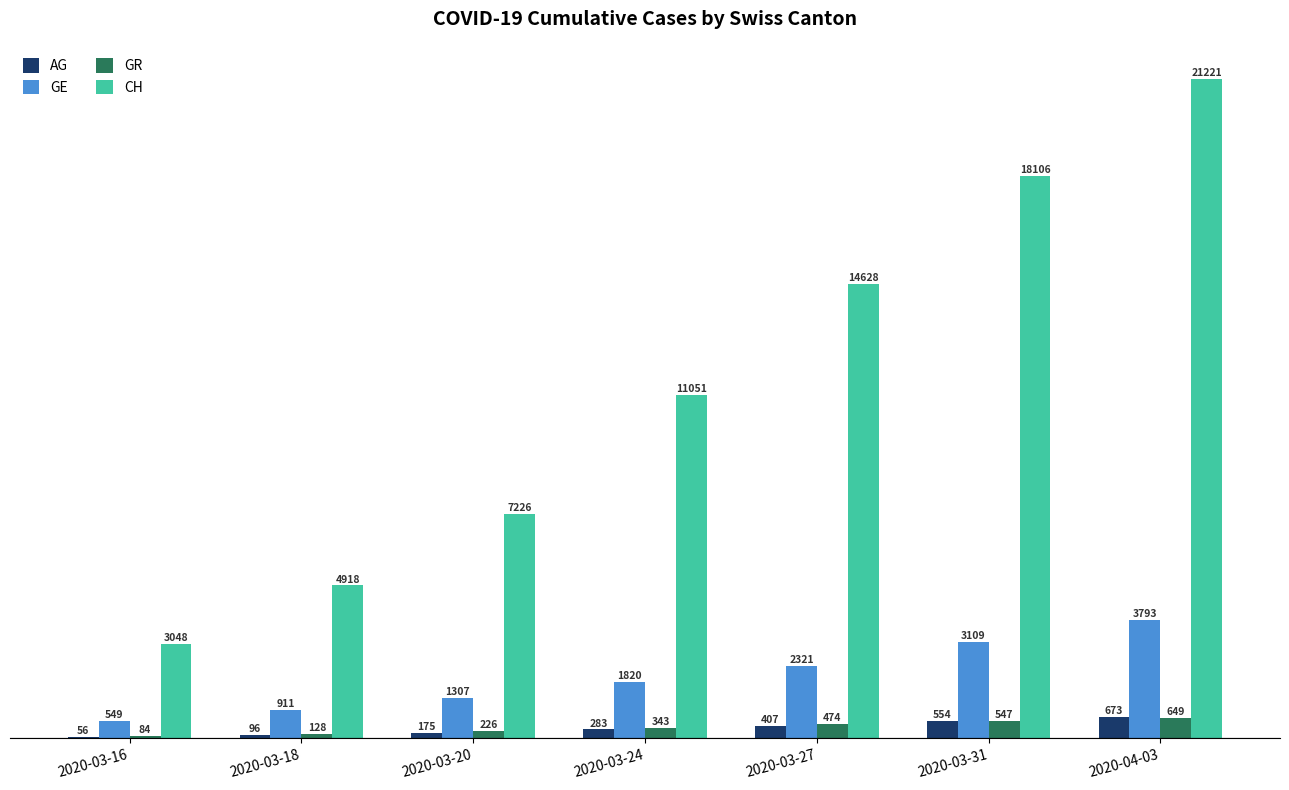

At which label does GR reach its peak?

2020-04-03